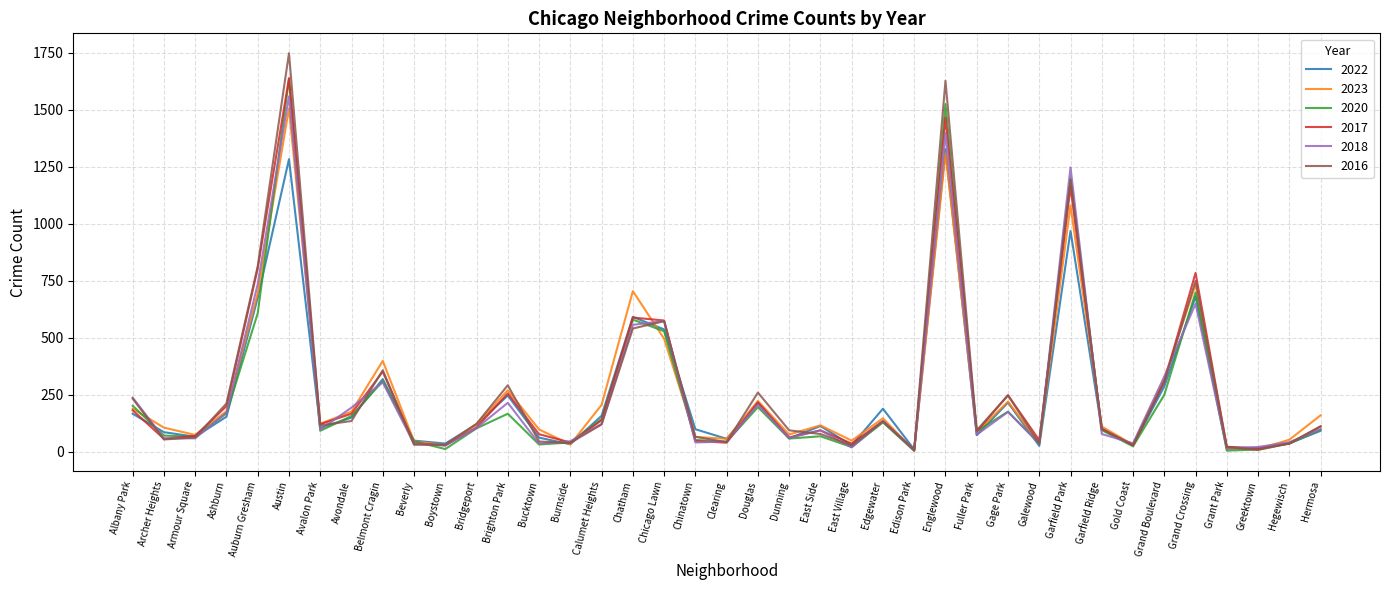

How many lines are shown in the chart?

6